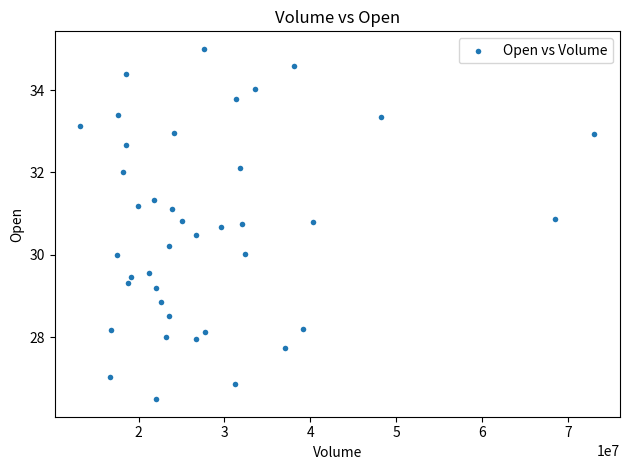

What is the range of Y values (max minus min)?

8.5